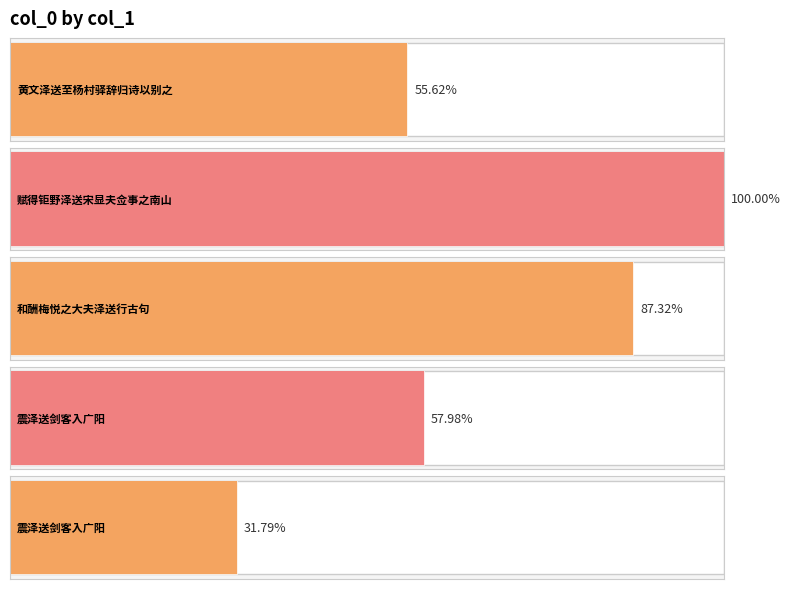

Reading left to right, extract all data points from this chart.

黄文泽送至杨村驿辞归诗以别之=681756	赋得钜野泽送宋显夫佥事之南山=1225727	和酬梅悦之大夫泽送行古句=1070285	震泽送剑客入广阳=710662	震泽送剑客入广阳=389667